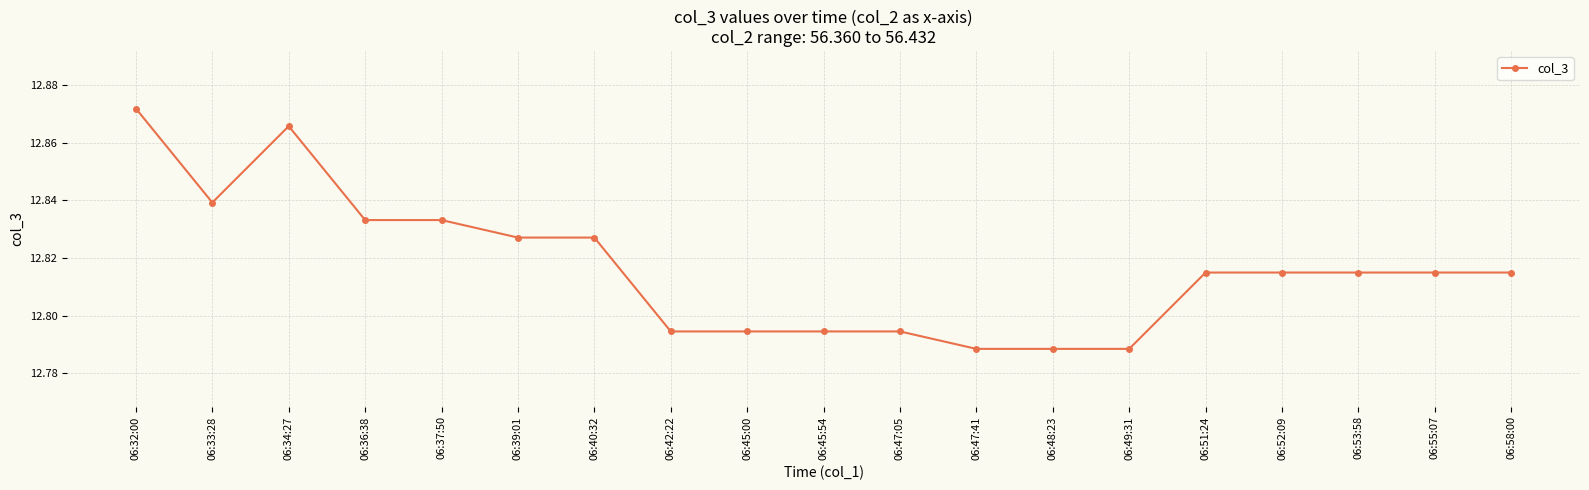

The chart shows a value of 21.1 at 06:33:28. True or false?

False